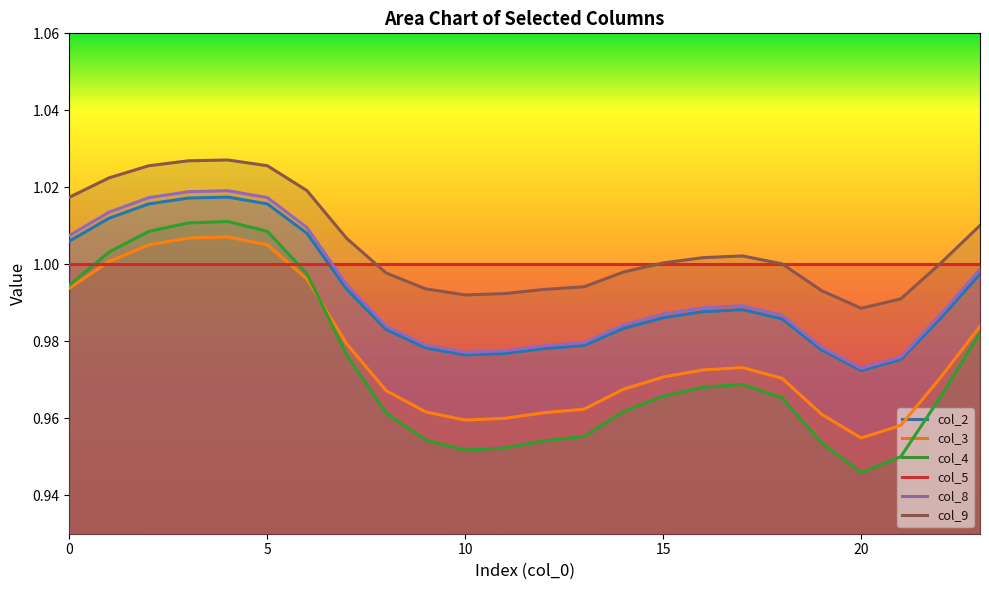

At which category is the sum across all series the highest?

4